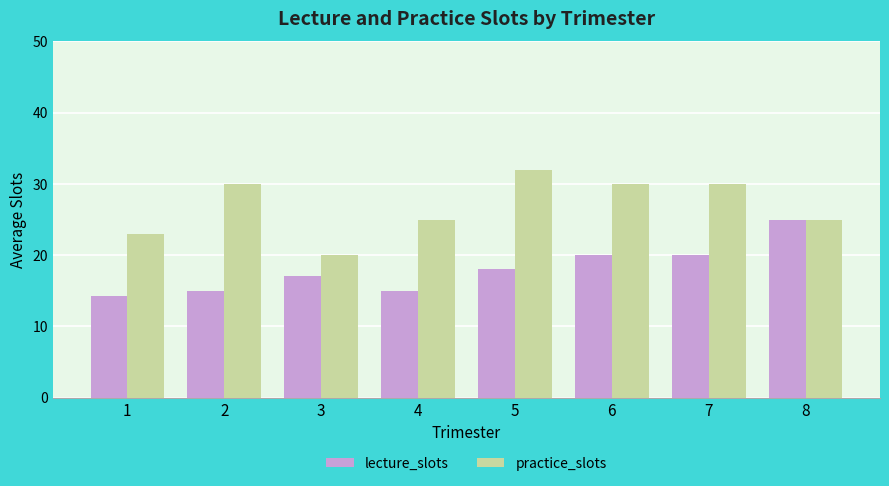

What is the value of the lecture_slots bar at the 1st from the left?

14.3